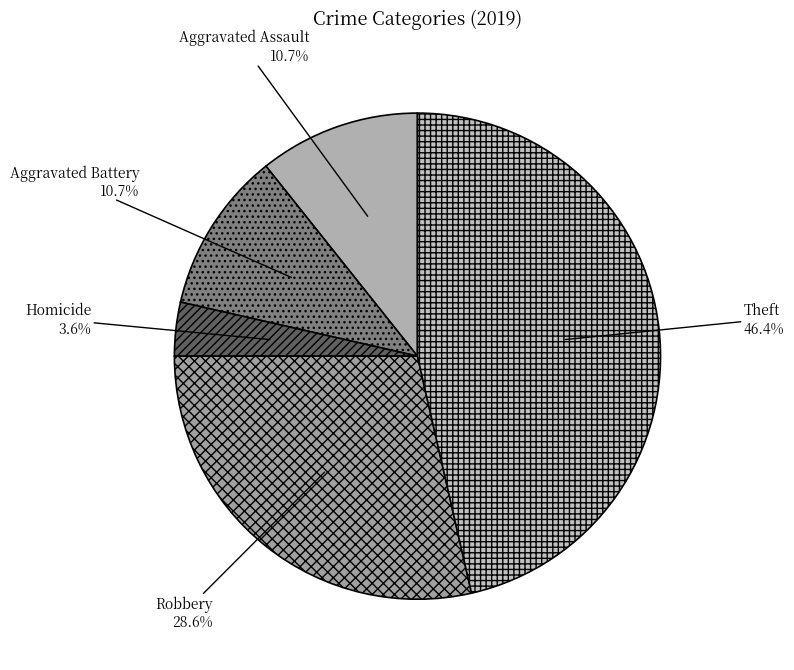

What is the smallest slice in the pie chart?

Homicide